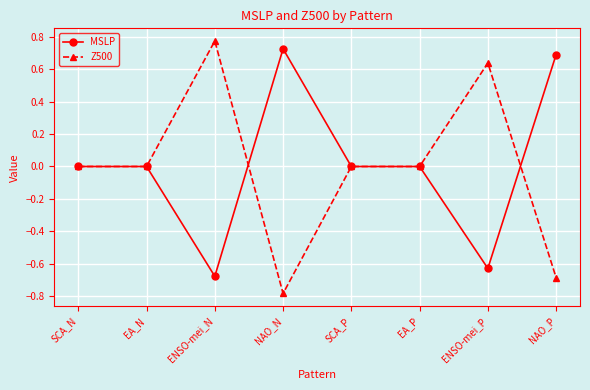

At which category is the sum across all series the highest?

ENSO-mei_N